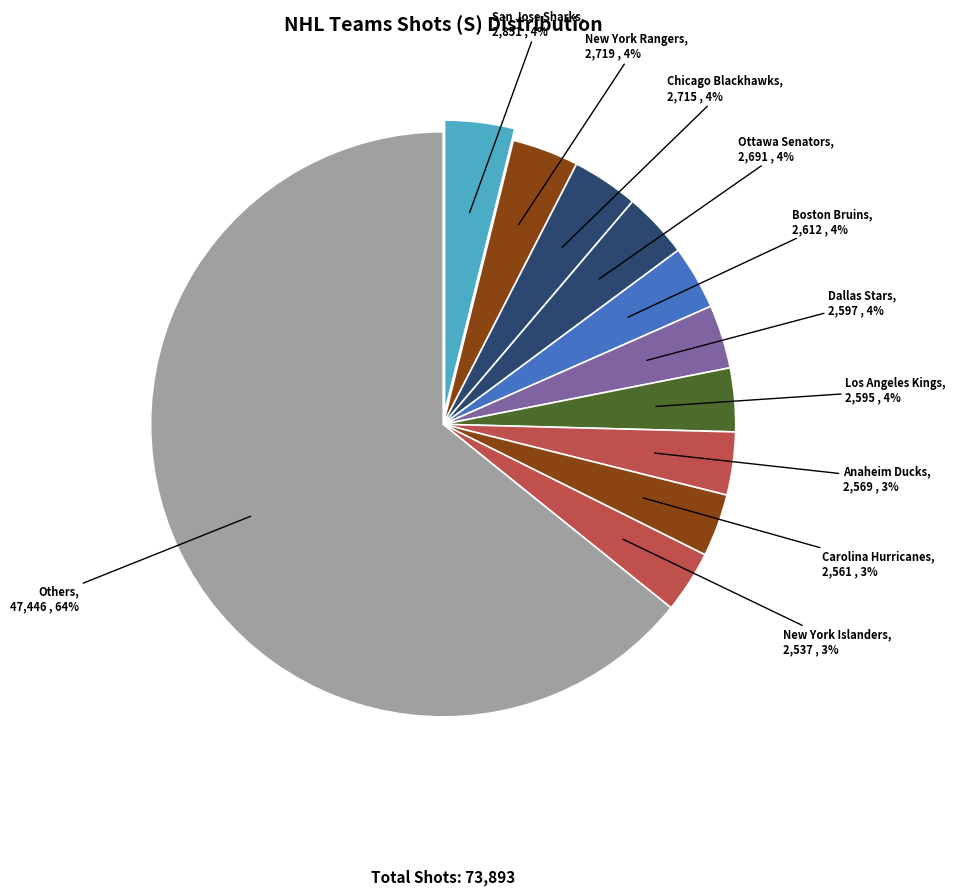

How many slices are in this pie chart?

11